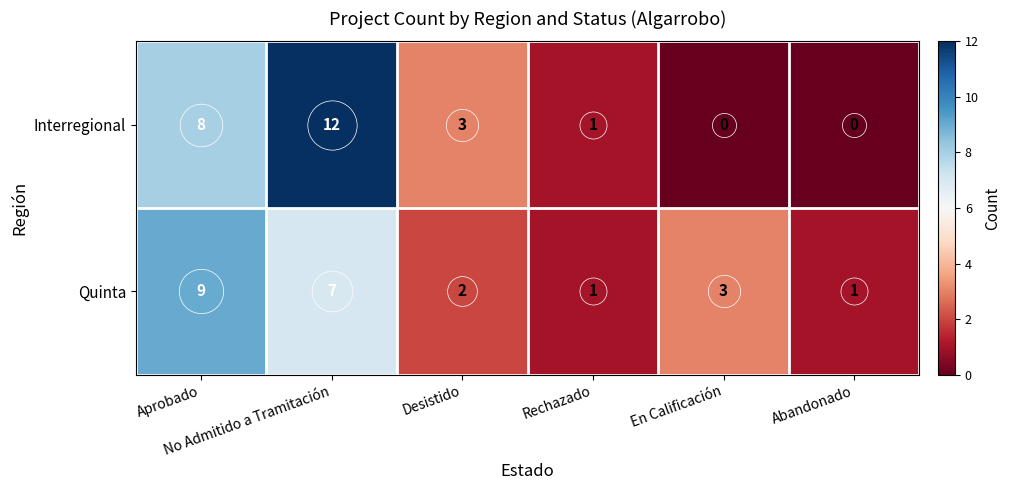

Is it true that Interregional equals 2 at Rechazado?

False